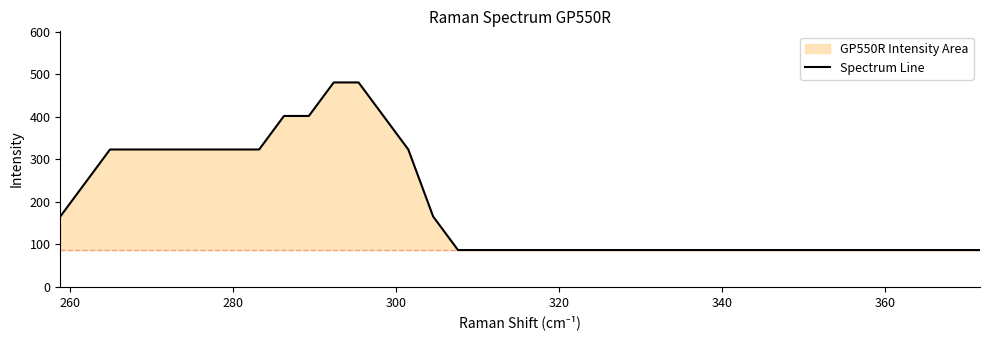

What is the smallest value displayed?

86.6